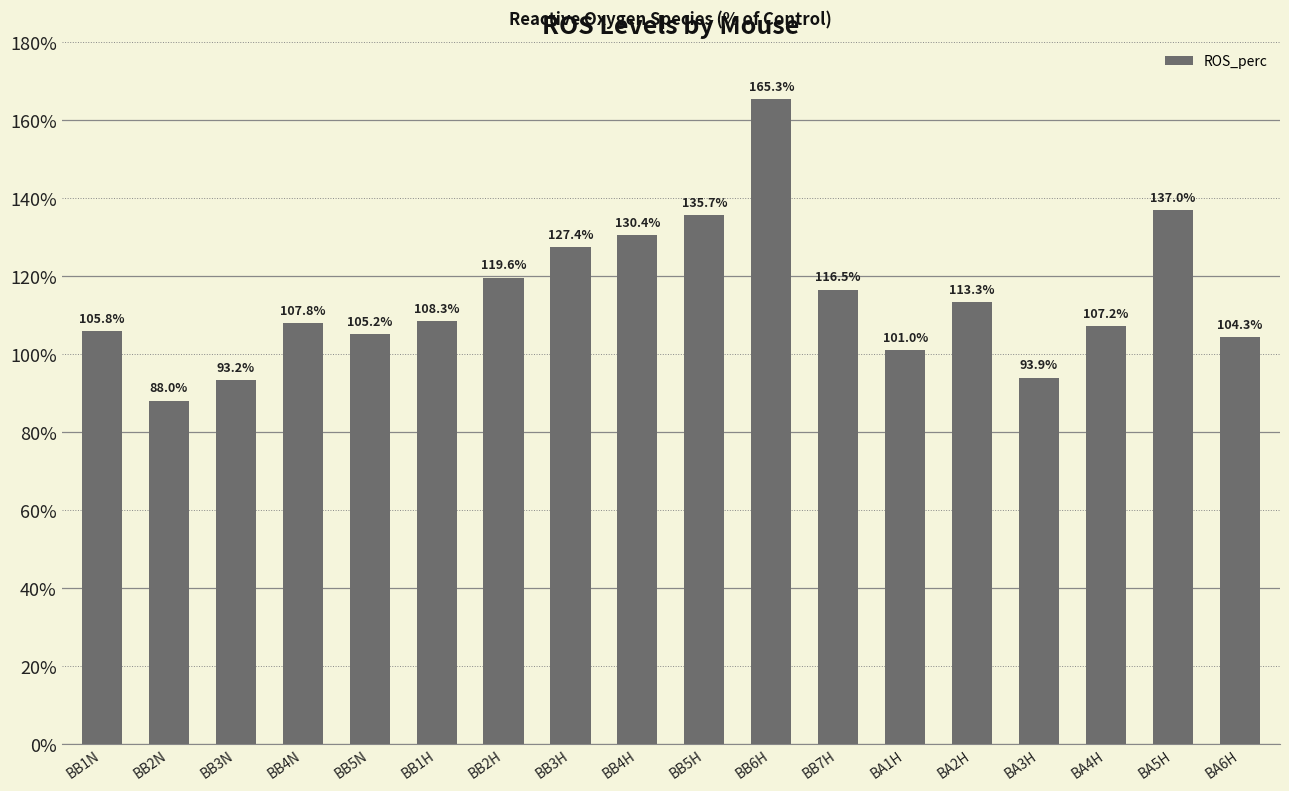

What is the average value?

114.4